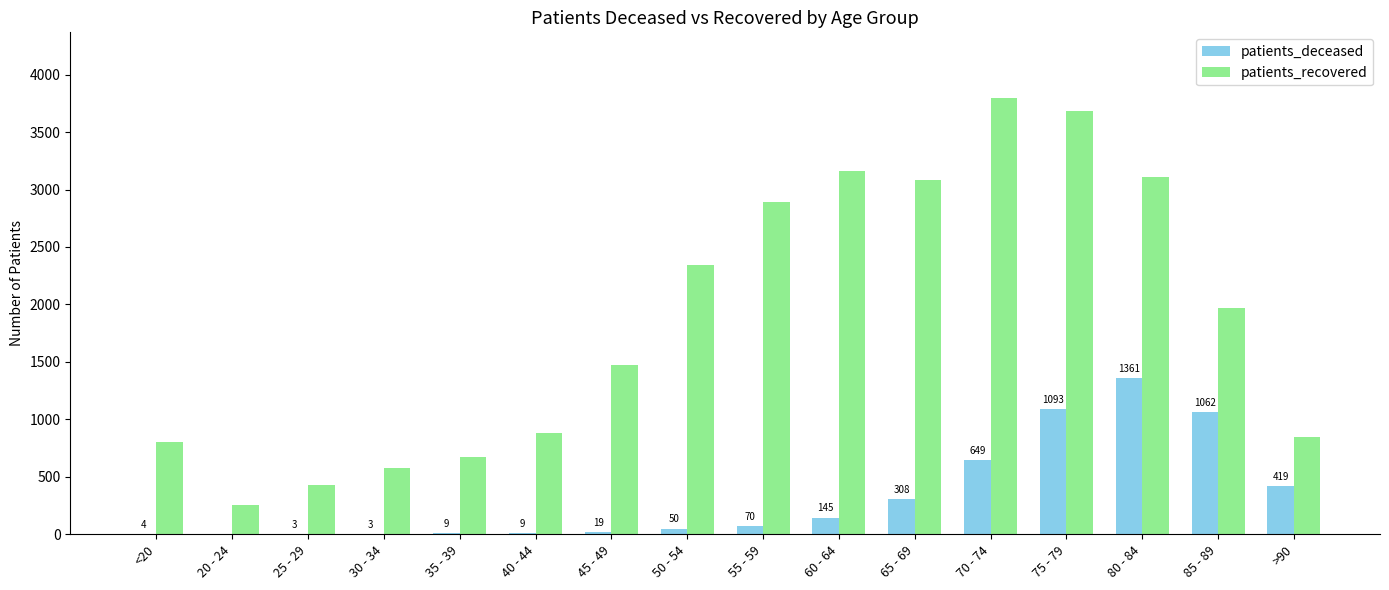

How many categories are shown in the chart?

16